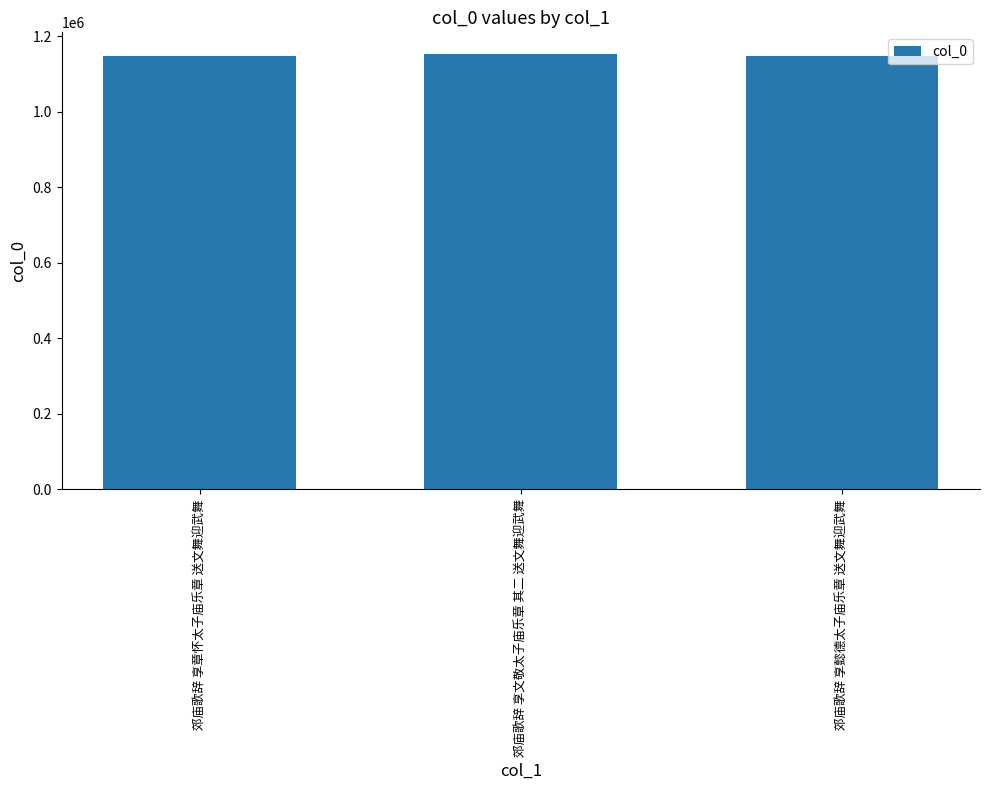

What is the ratio of the value at 郊庙歌辞 享懿德太子庙乐章 送文舞迎武舞 to the value at 郊庙歌辞 享章怀太子庙乐章 送文舞迎武舞?

1.0